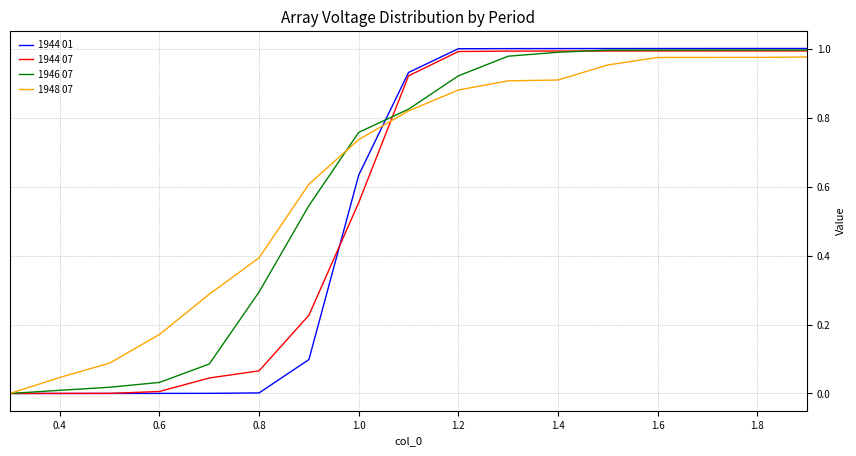

Which series has the largest range (max minus min)?

1944 01